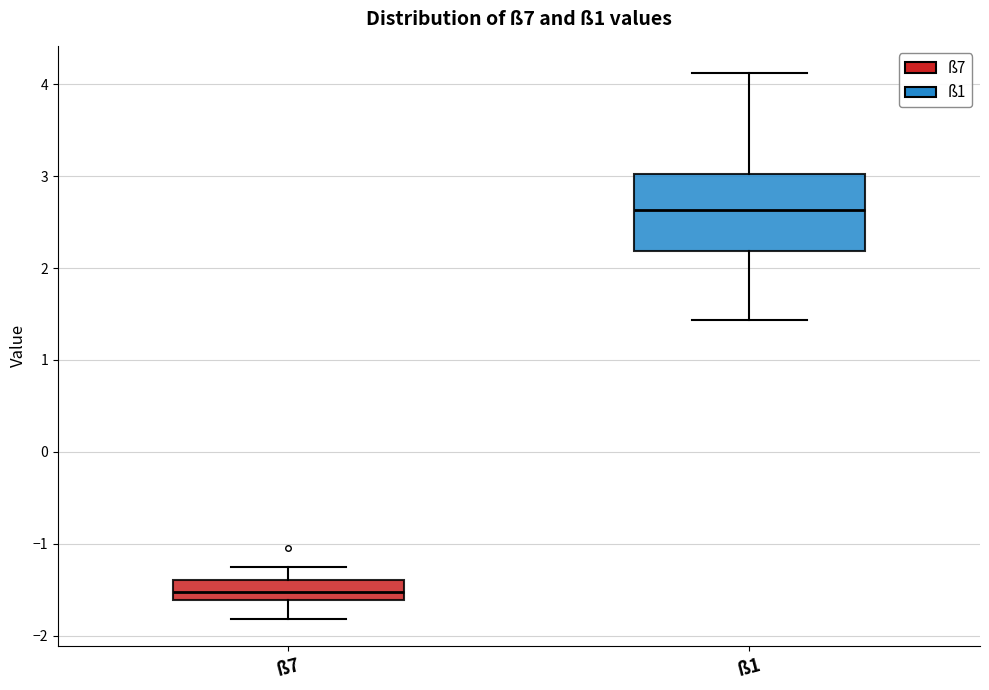

Reading left to right, transcribe this box plot: for each box, give where its median line is, the range the box spans, and where its two whiskers end, as read against the y-axis. The values are not printed on the chart, so give them approximately, as read against the axis.

ß7: median -1.5, box -1.6 to -1.4, whiskers -1.8 to -1.2
ß1: median 2.6, box 2.2 to 3.0, whiskers 1.4 to 4.1